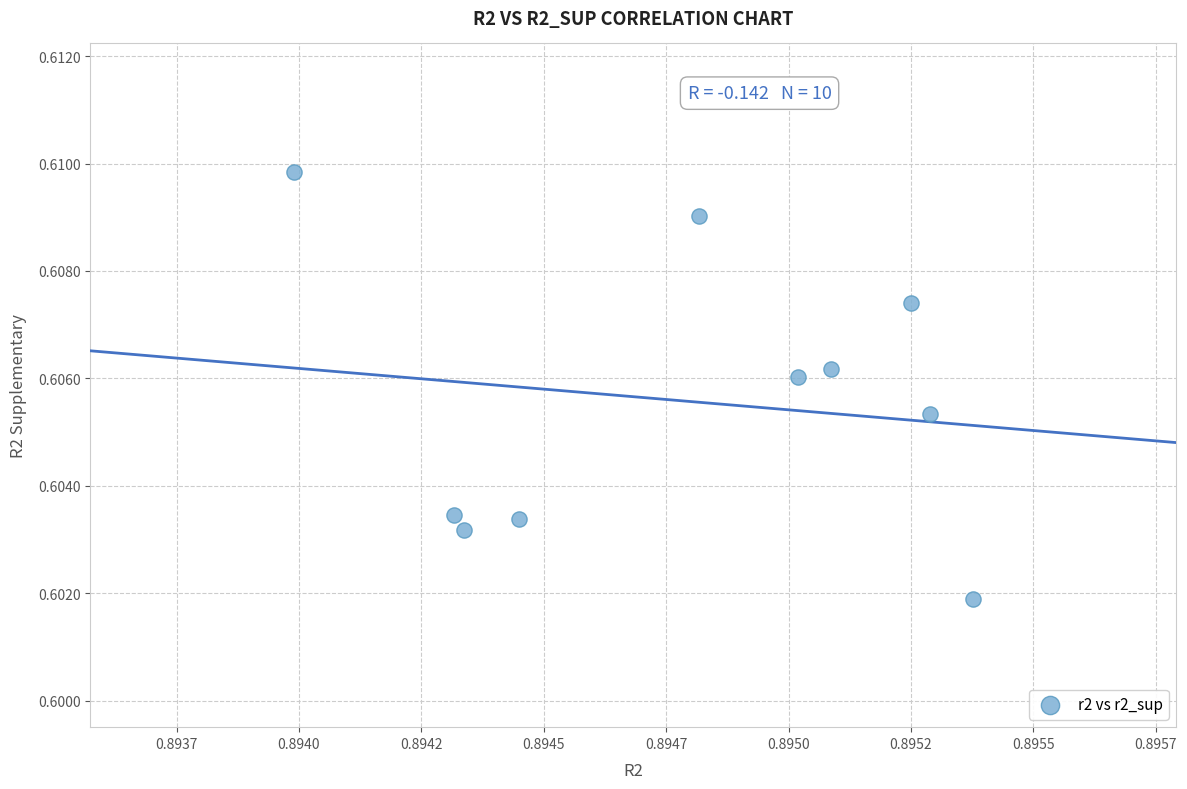

What is the average X value?

0.9